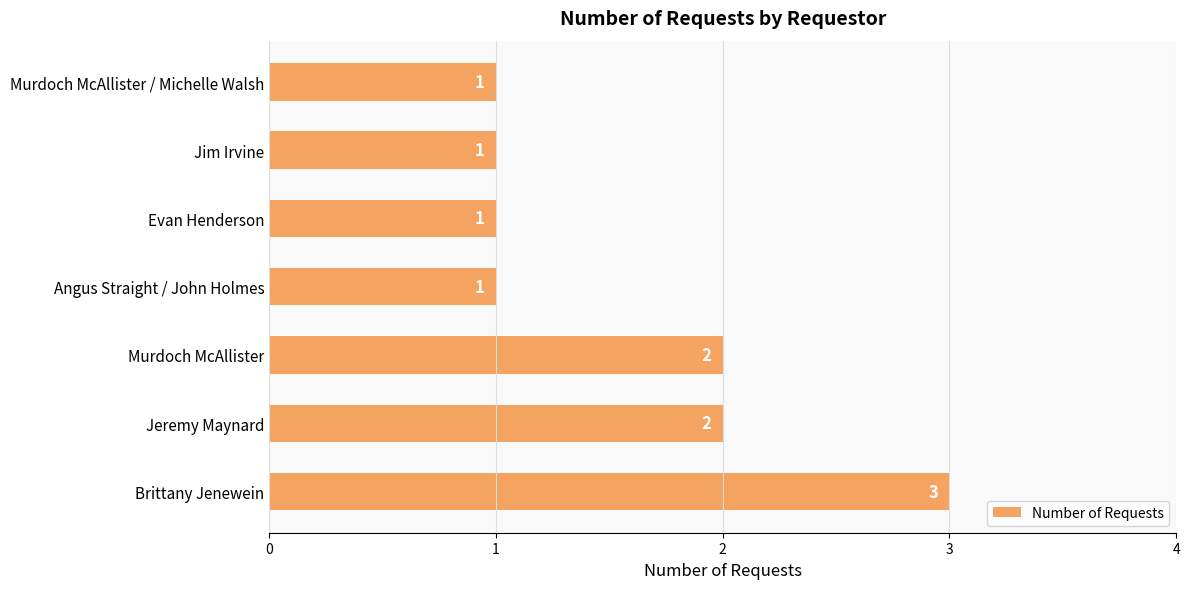

What is the ratio of the value at Brittany Jenewein to the value at Jim Irvine?

3.0